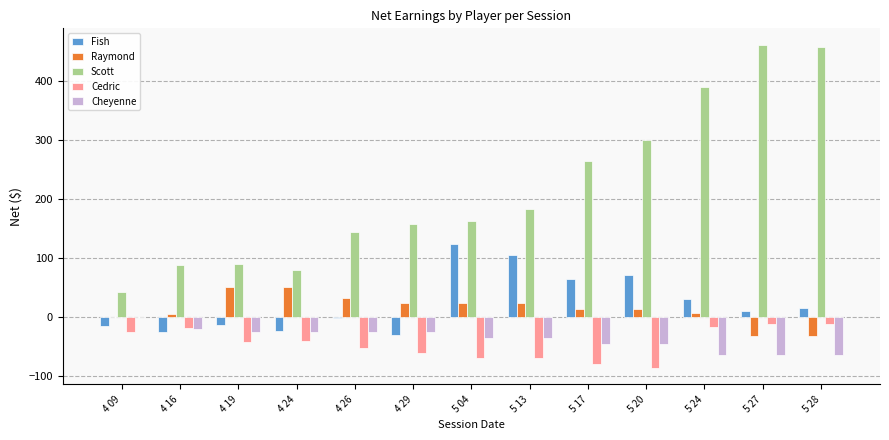

How many categories are shown in the chart?

13